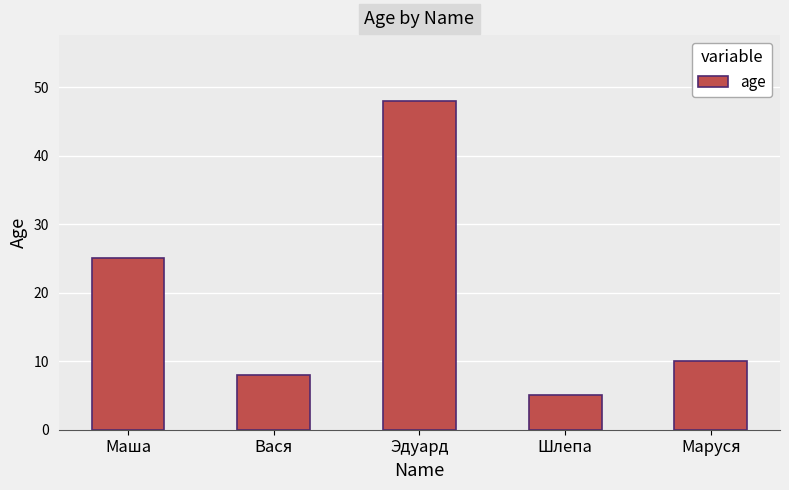

Reading left to right, transcribe all the data shown in this chart.

25	8	48	5	10